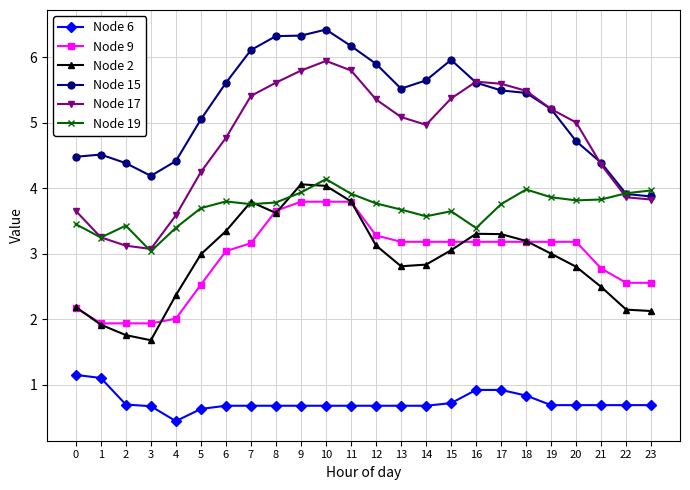

What value does the Node 9 series have at 8?

3.7